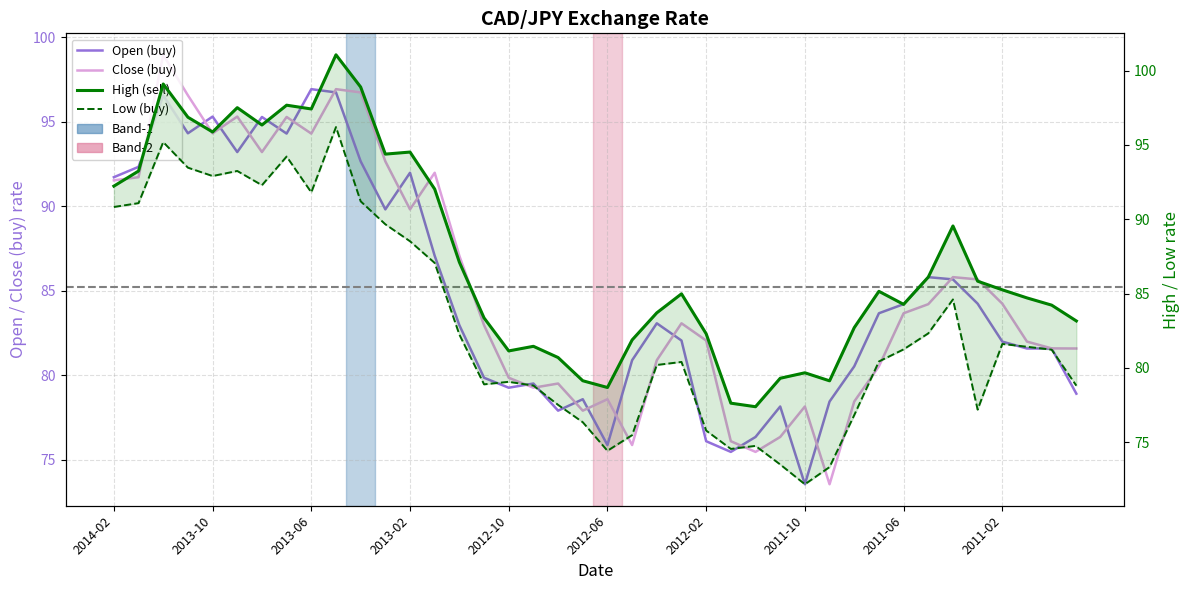

At which category does the chart reach its minimum across all series?

2011-10